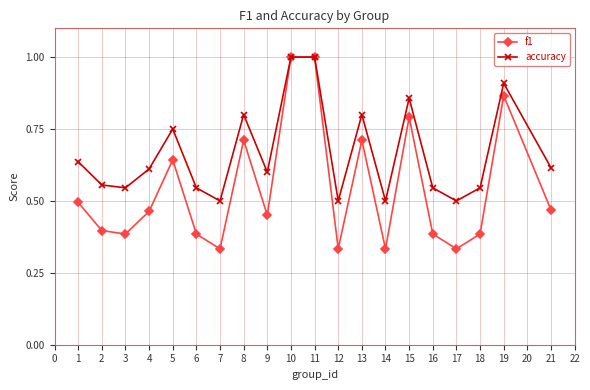

Is the value of accuracy at 16 greater than the value of f1 at 12?

Yes